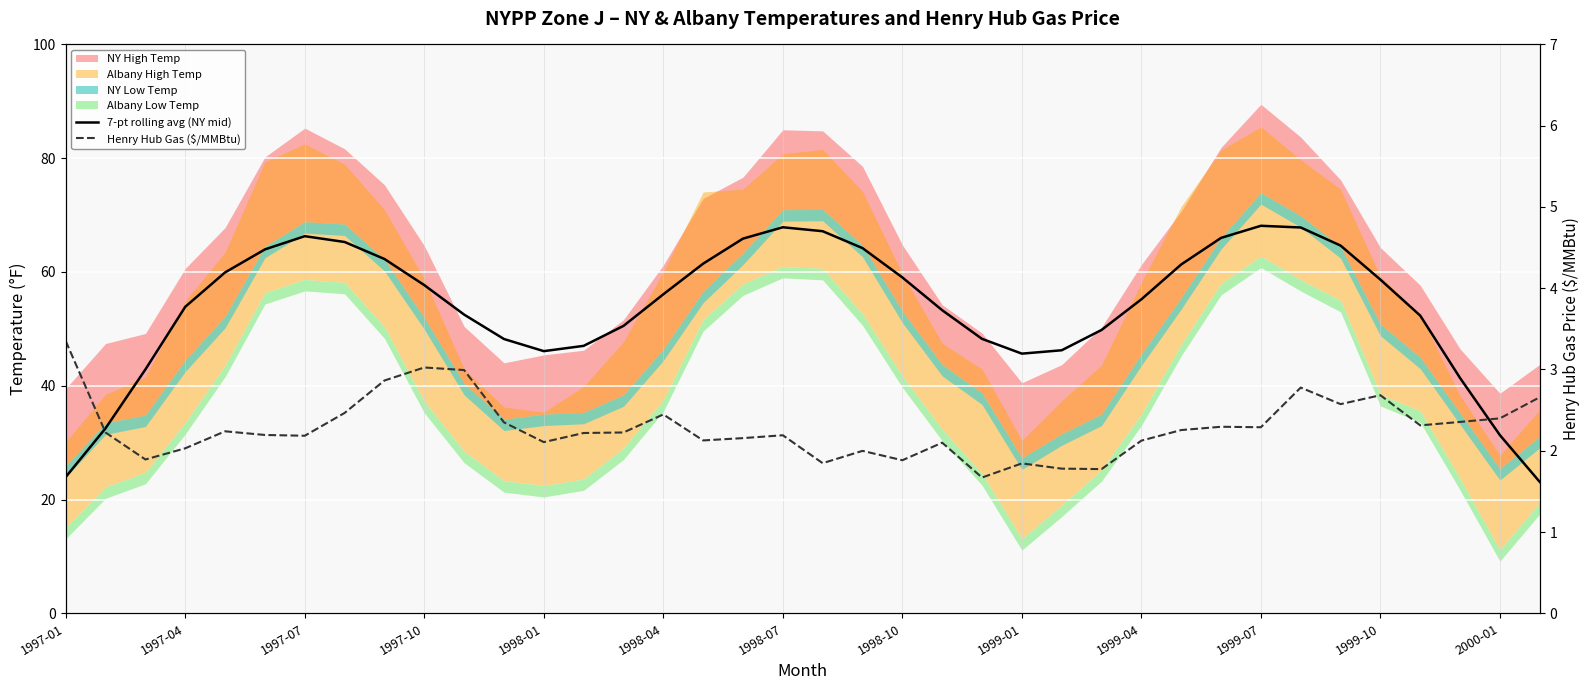

Which series has the largest total across all categories?

7-pt rolling avg (NY mid)